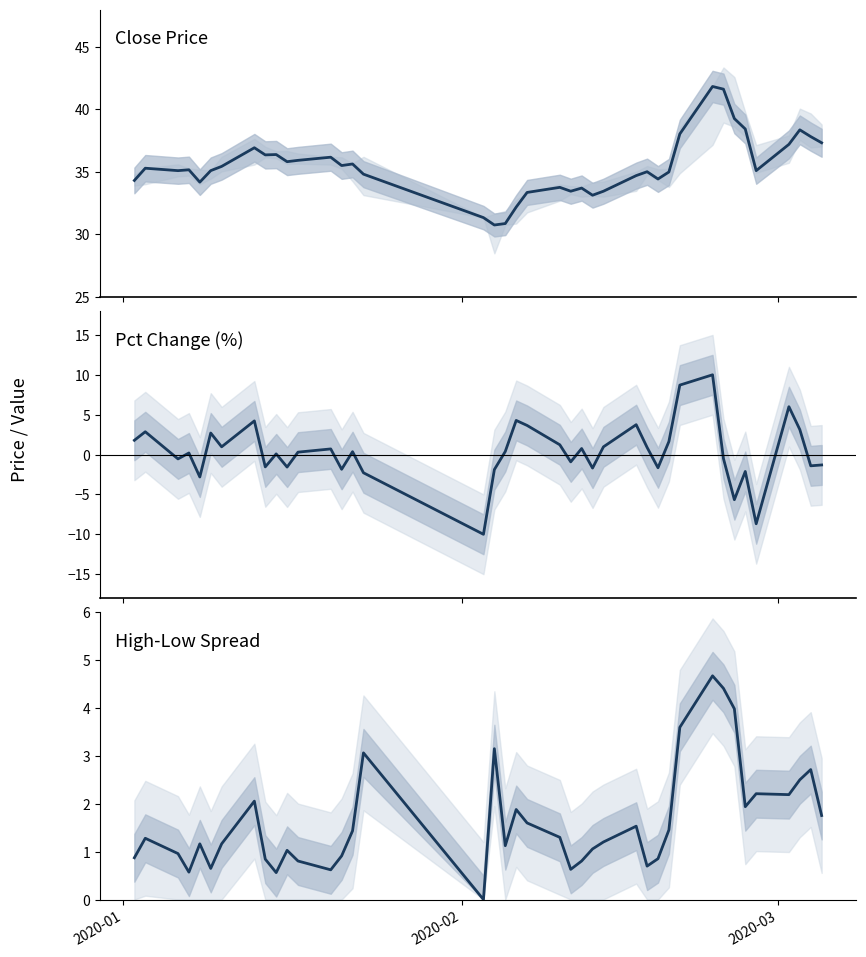

True or false: high-low spread and close cross at least once.

False